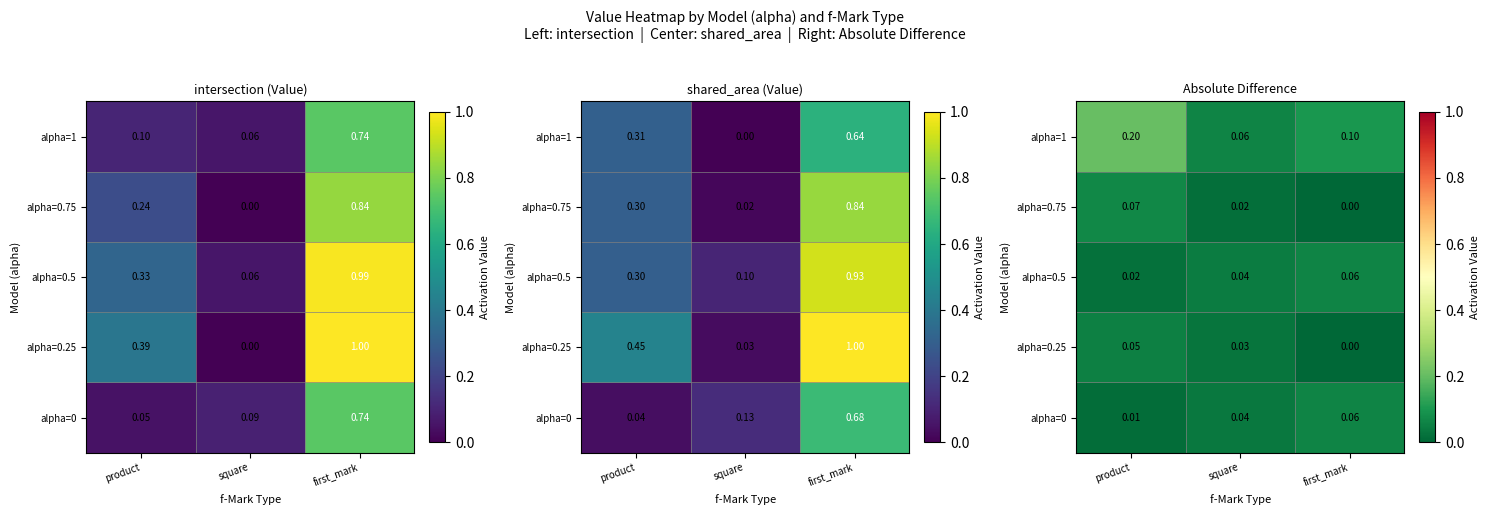

Is the value of alpha=1 at first_mark greater than the value of alpha=0.75 at first_mark?

Yes